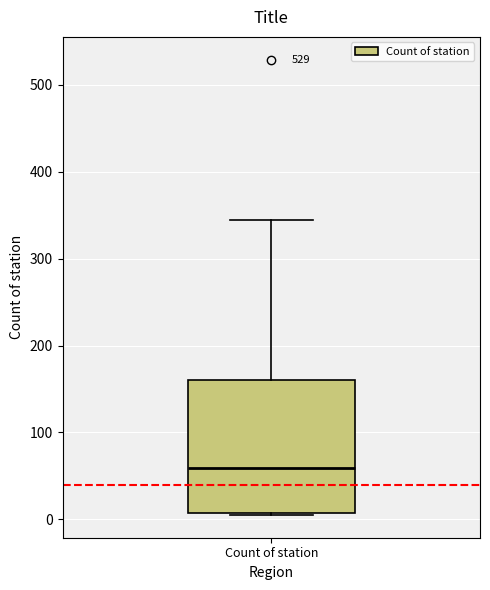

Transcribe this box plot: give where the median line is, the range the box spans, and where the two whiskers end, as read against the y-axis. The values are not printed on the chart, so give them approximately, as read against the axis.

median 60, box 10 to 160, whiskers 10 to 350